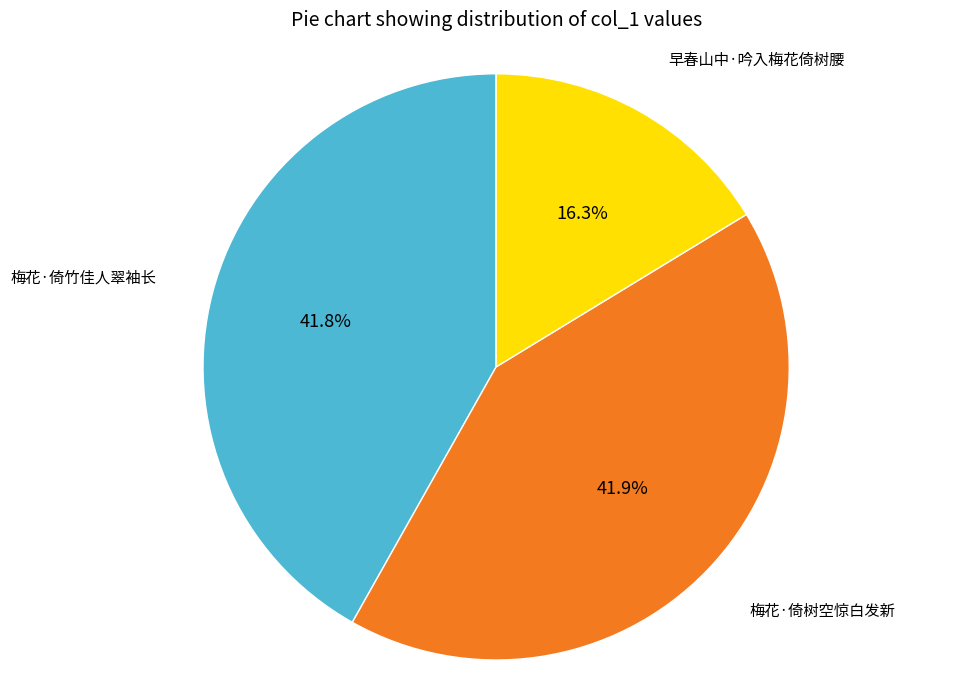

Is there a majority slice in this chart?

No